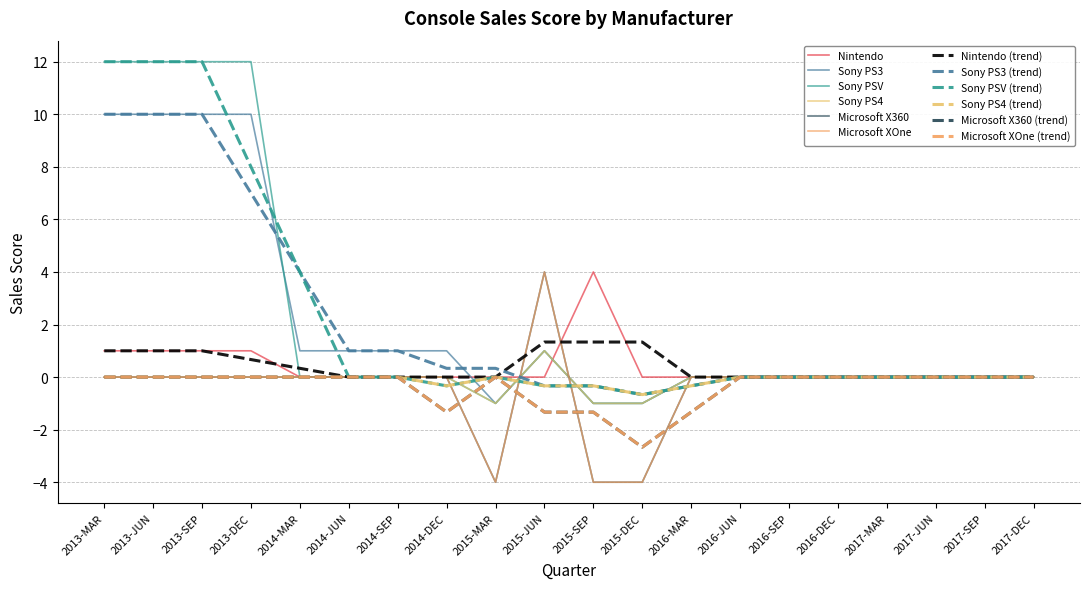

Does the chart have visible grid lines?

Yes